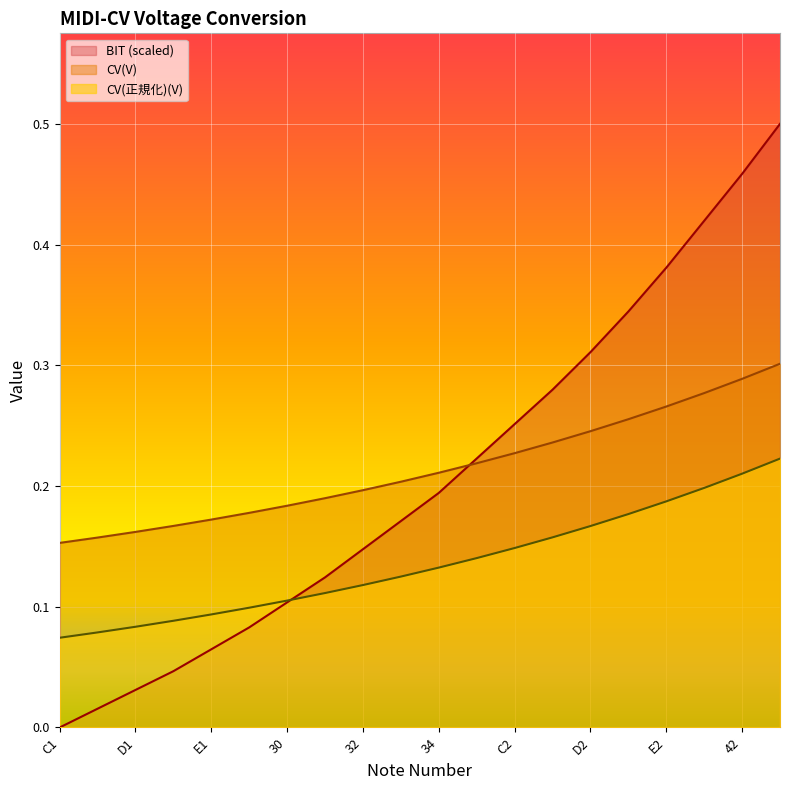

What are all the series names shown in the legend?

BIT (scaled), CV(V), CV(正規化)(V)